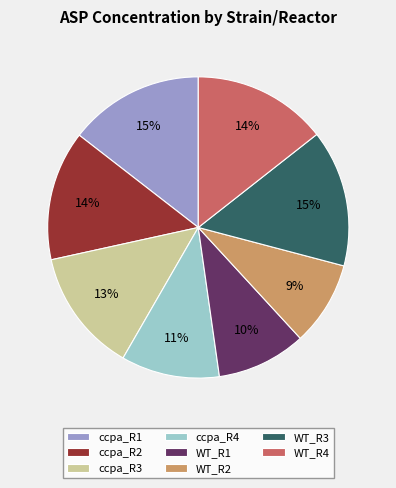

Do ccpa_R2 and WT_R4 together represent more than half of the pie?

No